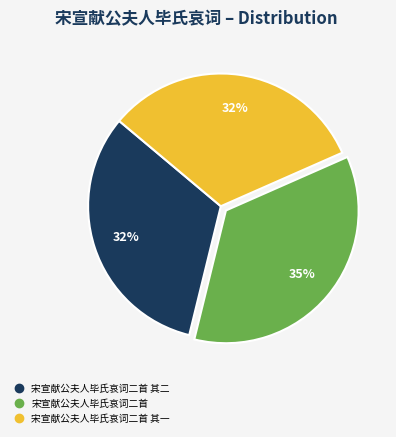

Is there any slice that represents more than half of the pie?

No